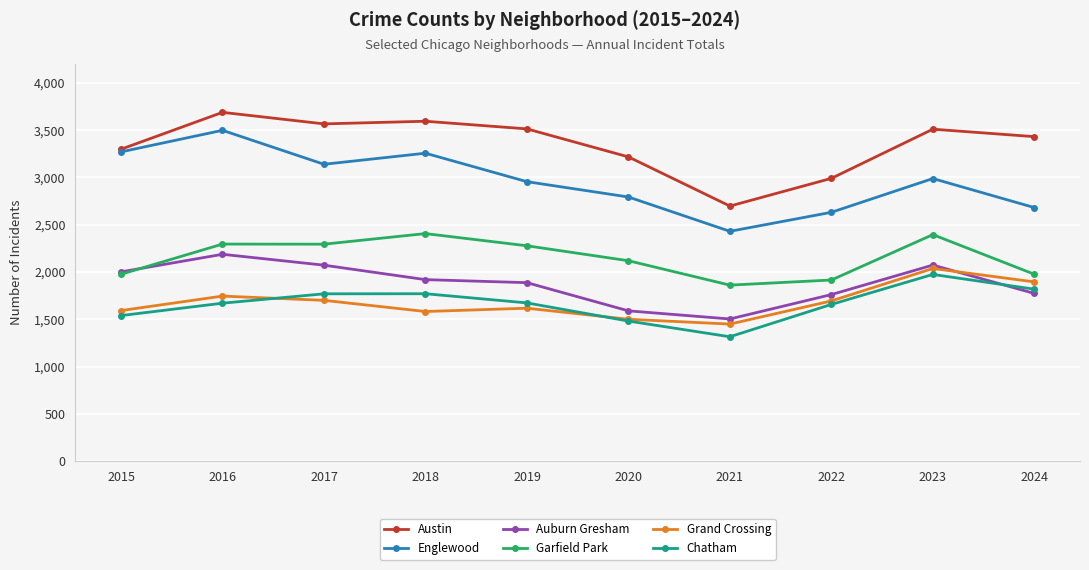

How many series are shown in this chart?

6